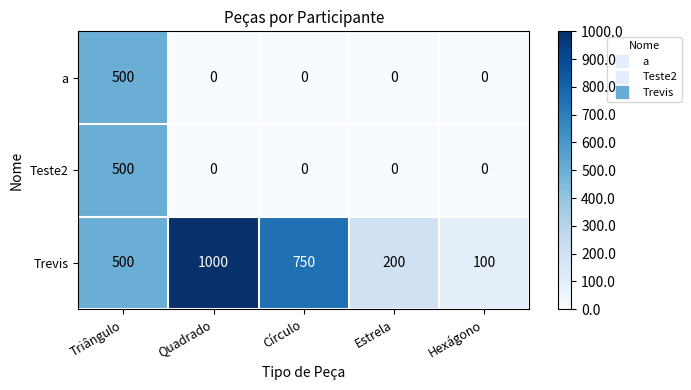

Reading left to right, transcribe all the data shown in this chart.

a: Triângulo=500	Quadrado=0	Círculo=0	Estrela=0	Hexágono=0
Teste2: Triângulo=500	Quadrado=0	Círculo=0	Estrela=0	Hexágono=0
Trevis: Triângulo=500	Quadrado=1000	Círculo=750	Estrela=200	Hexágono=100